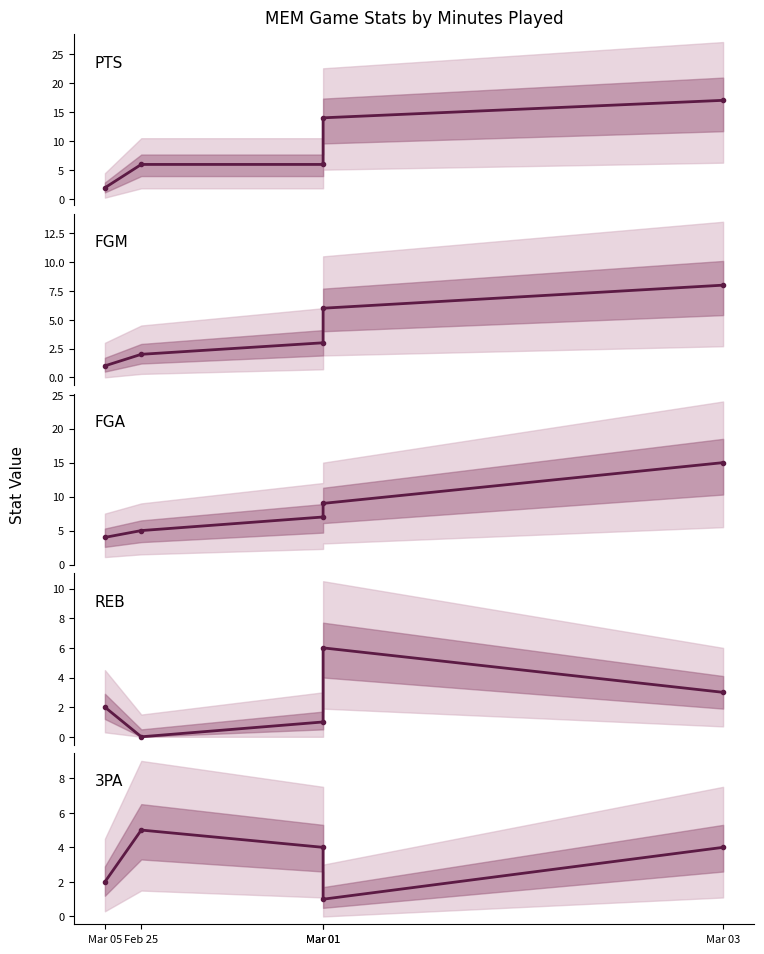

At which label does 3PA first exceed 4?

Feb 25